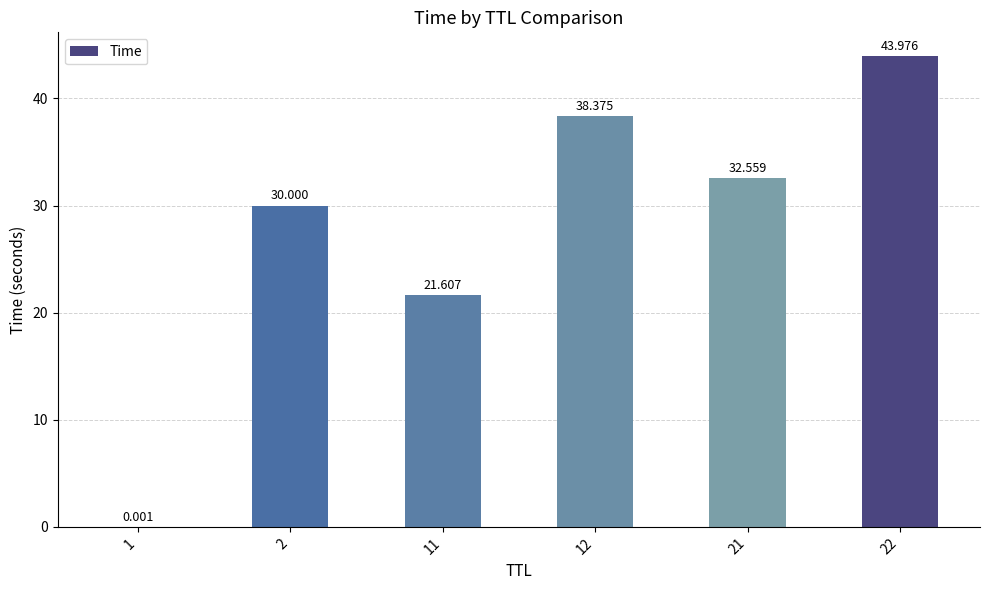

Reading right to left, list all the values displayed in this chart.

22=44.0	21=32.6	12=38.4	11=21.6	2=30.0	1=0.0